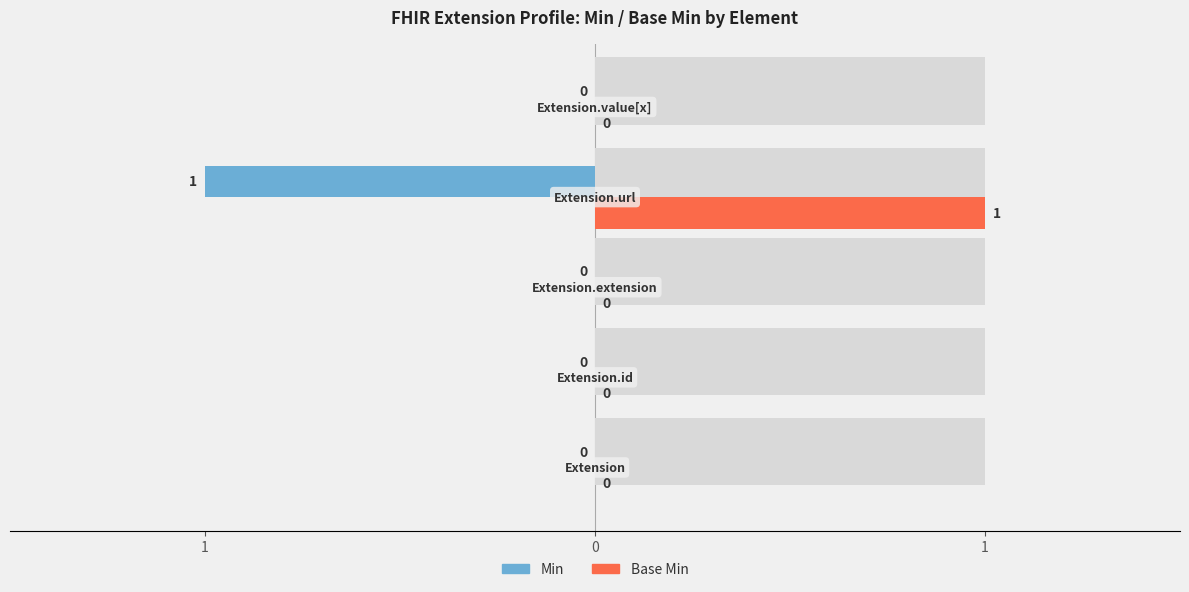

Is the value of Min at 3 greater than the value of Base Min at 3?

No